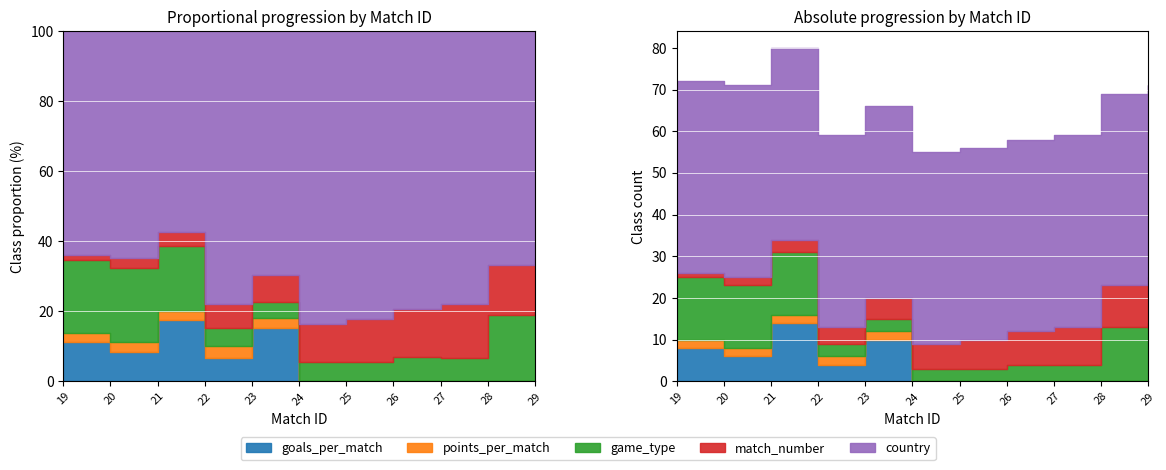

The game_type series shows 15 at 20. True or false?

True